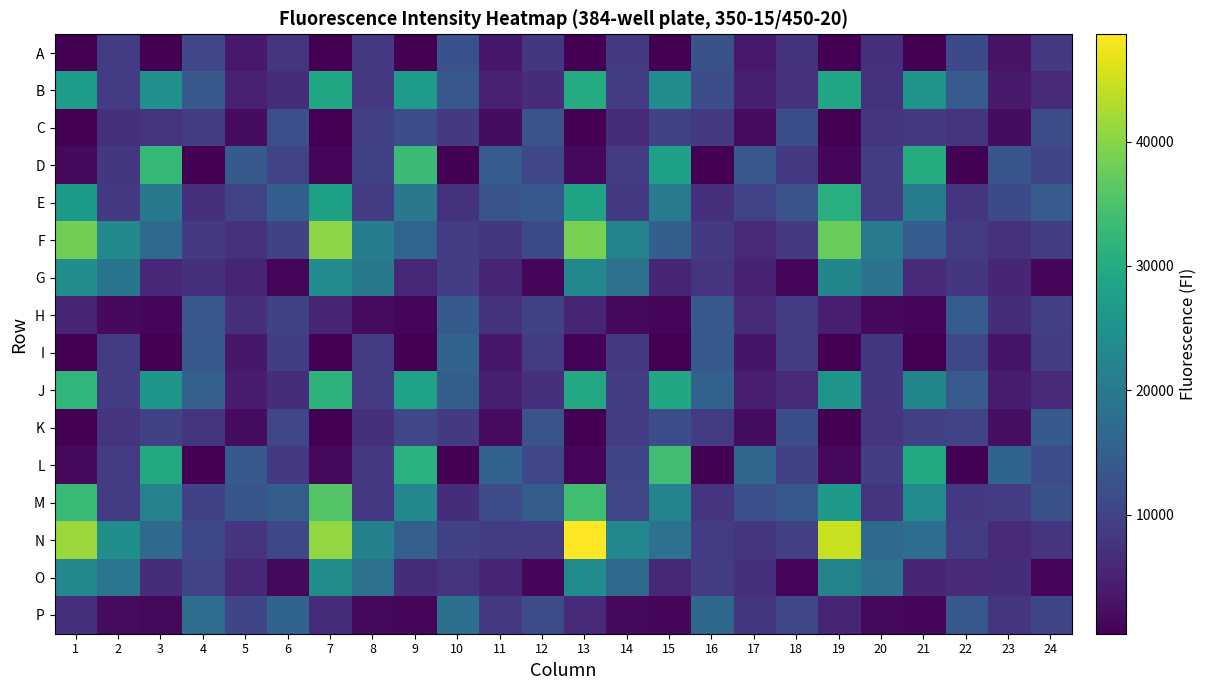

Reading left to right, transcribe all the data shown in this chart.

A: 1=485	2=8791	3=514	4=10660	5=3622	6=7773	7=428	8=8500	9=513	10=12482	11=3489	12=8132	13=416	14=8609	15=497	16=12446	17=3621	18=7455	19=443	20=7191	21=478	22=11286	23=2914	24=8611
B: 1=27106	2=8732	3=24751	4=13810	5=4942	6=6742	7=29376	8=8491	9=26826	10=13489	11=4750	12=6707	13=30161	14=8875	15=24067	16=11726	17=4626	18=7325	19=28686	20=7530	21=25530	22=14237	23=3928	24=6378
C: 1=513	2=7000	3=7901	4=8784	5=1932	6=12148	7=498	8=9484	9=11853	10=8616	11=2057	12=12717	13=499	14=6627	15=9859	16=8683	17=1889	18=12091	19=469	20=7757	21=8430	22=7659	23=1939	24=11557
D: 1=1695	2=8189	3=32710	4=602	5=14071	6=10373	7=1341	8=9734	9=33194	10=635	11=14541	12=10744	13=1387	14=8754	15=28077	16=544	17=13443	18=8624	19=1206	20=8907	21=30245	22=608	23=13363	24=10445
E: 1=26774	2=8694	3=19912	4=6886	5=10336	6=14856	7=27764	8=8856	9=19674	10=7443	11=12992	12=13624	13=28523	14=8671	15=20491	16=7114	17=10050	18=13025	19=30873	20=8842	21=20880	22=7663	23=11319	24=14232
F: 1=38237	2=23041	3=17019	4=8568	5=7284	6=9776	7=40320	8=20708	9=16104	10=9175	11=8158	12=11340	13=38798	14=22061	15=14995	16=8595	17=6417	18=8574	19=37558	20=20521	21=14451	22=8931	23=7215	24=9236
G: 1=24166	2=19186	3=5970	4=7195	5=5457	6=1090	7=23769	8=19893	9=5976	10=9171	11=5540	12=1049	13=22882	14=18395	15=5623	16=7744	17=5189	18=1117	19=22583	20=18855	21=6177	22=8048	23=5603	24=1023
H: 1=5366	2=1638	3=1204	4=13417	5=7069	6=9752	7=5492	8=1879	9=1123	10=14157	11=7564	12=10016	13=5440	14=1570	15=1037	16=13623	17=6259	18=8955	19=4546	20=1729	21=993	22=14509	23=6703	24=9611
I: 1=444	2=8925	3=512	4=13826	5=3466	6=9433	7=478	8=8737	9=523	10=15725	11=3546	12=8790	13=831	14=8682	15=523	16=13614	17=3179	18=8864	19=431	20=7958	21=498	22=10820	23=3128	24=8823
J: 1=32063	2=9057	3=25870	4=15200	5=4159	6=6798	7=31596	8=8884	9=28218	10=14955	11=4642	12=7148	13=29488	14=9218	15=29126	16=15329	17=4457	18=6143	19=25288	20=8106	21=22608	22=14186	23=4230	24=6351
K: 1=552	2=7859	3=9773	4=7751	5=2049	6=10609	7=528	8=7176	9=10672	10=8526	11=1879	12=12973	13=523	14=8913	15=11897	16=8782	17=2001	18=12030	19=513	20=7745	21=9584	22=10115	23=2378	24=13984
L: 1=1628	2=8725	3=29620	4=559	5=14071	6=8577	7=1542	8=8614	9=31145	10=598	11=15587	12=10744	13=1299	14=10537	15=33929	16=609	17=16266	18=9963	19=1492	20=9141	21=29928	22=659	23=15898	24=11454
M: 1=32981	2=9007	3=21885	4=9768	5=13388	6=14630	7=35662	8=8426	9=22767	10=6656	11=11560	12=14602	13=34044	14=10628	15=22249	16=7575	17=12244	18=13616	19=26500	20=7695	21=23645	22=8492	23=9059	24=12334
N: 1=41470	2=24386	3=16998	4=10948	5=7727	6=10795	7=40790	8=21671	9=15152	10=9734	11=8984	12=9011	13=48636	14=22868	15=18568	16=8859	17=7672	18=9471	19=44582	20=17175	21=17851	22=9034	23=6158	24=7664
O: 1=22767	2=19375	3=6465	4=10258	5=5857	6=1358	7=24183	8=18339	9=6805	10=7671	11=5599	12=1310	13=23821	14=17155	15=6019	16=8785	17=7053	18=1269	19=22063	20=18555	21=5600	22=6303	23=6692	24=1246
P: 1=7106	2=1847	3=1452	4=17658	5=10462	6=15945	7=6616	8=1508	9=1285	10=18135	11=8385	12=11639	13=6191	14=1654	15=1166	16=16720	17=8031	18=10705	19=5345	20=1513	21=1264	22=13673	23=7755	24=10578